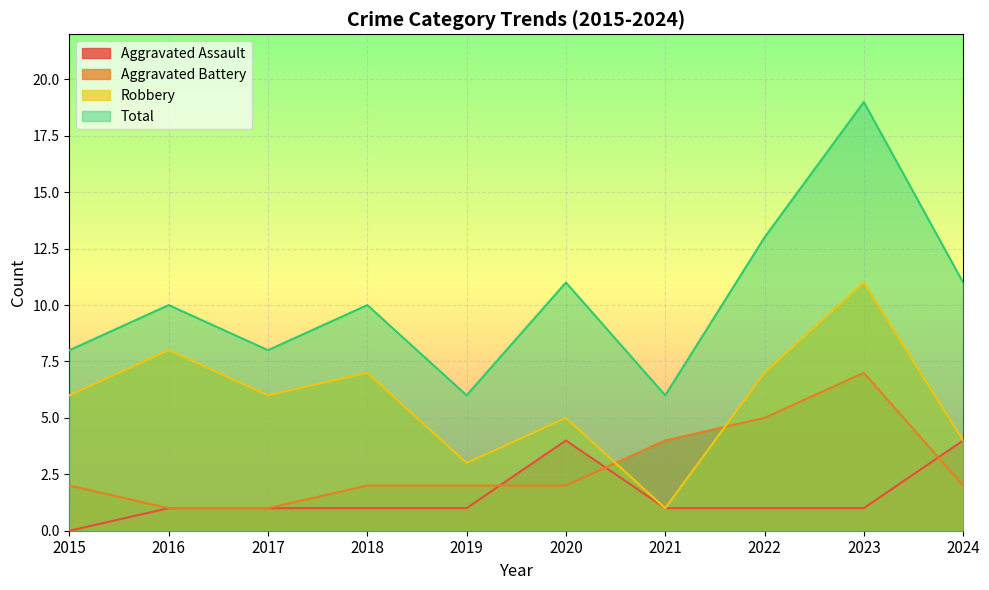

True or false: Aggravated Assault and Robbery intersect in this chart.

False